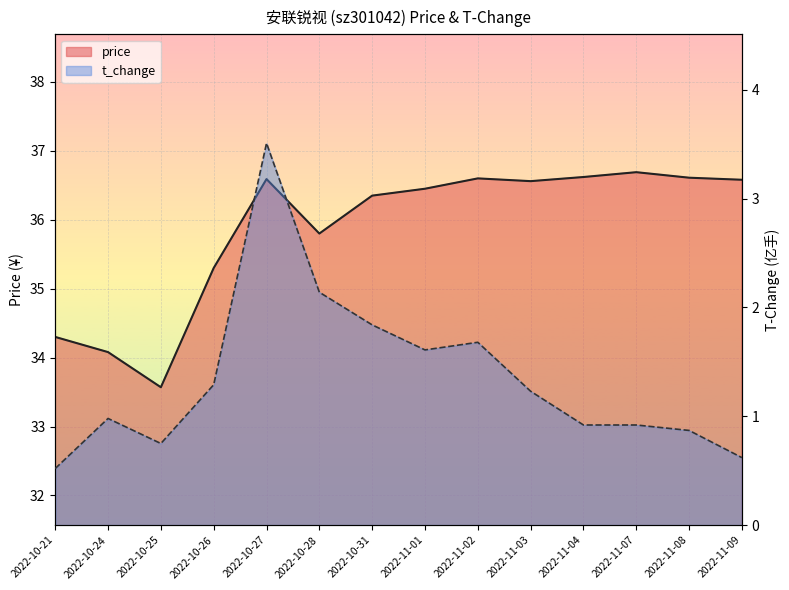

At which label does t_change reach its minimum?

2022-10-21